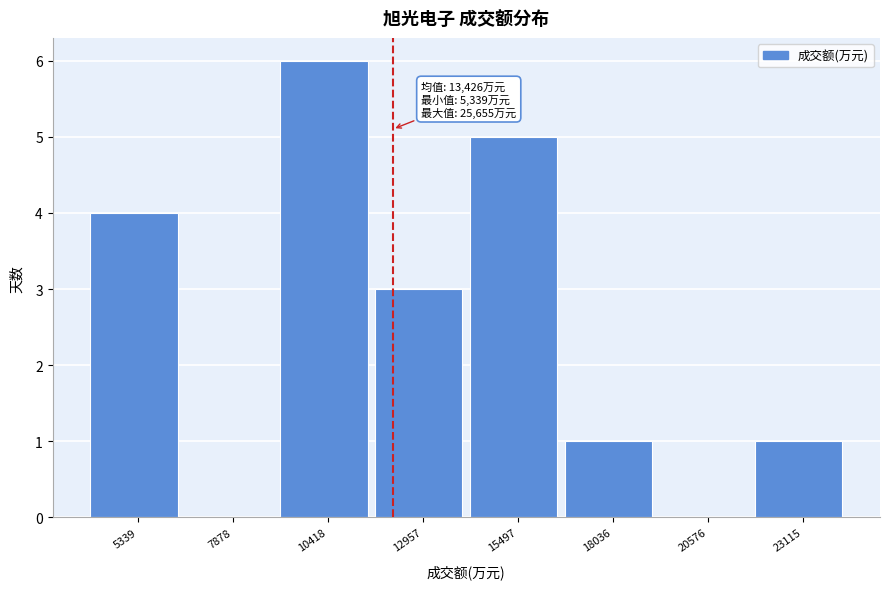

Reading right to left, list all the values displayed in this chart.

23115=1	20576=0	18036=1	15497=5	12957=3	10418=6	7878=0	5339=4